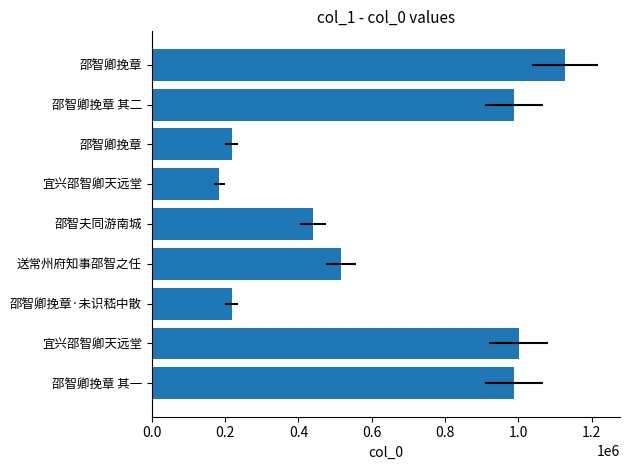

What is the difference between the values at 邵智卿挽章·未识嵇中散 and 送常州府知事邵智之任?

297435